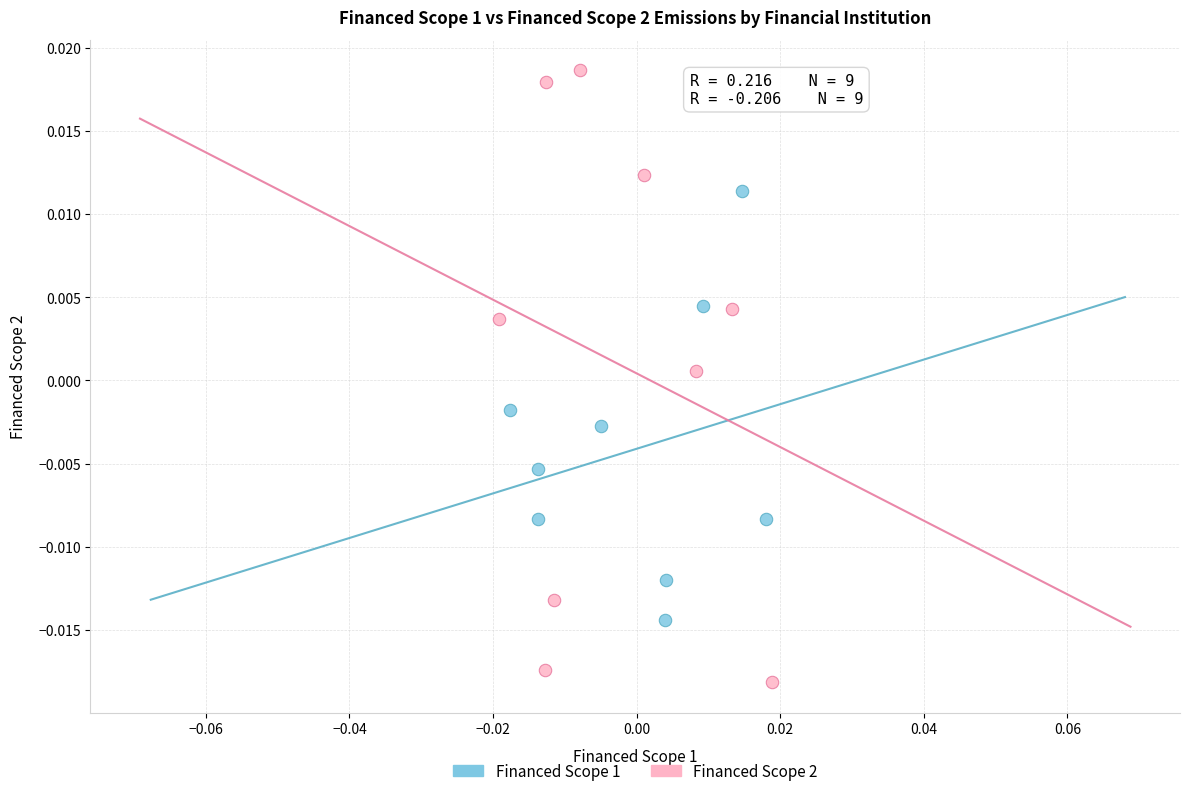

Which series has the widest spread of Y values?

Financed Scope 2